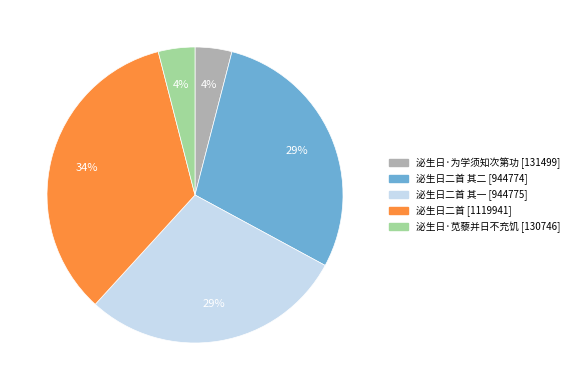

To the nearest percent, what is the difference between the largest and smallest slice percentages?

30%